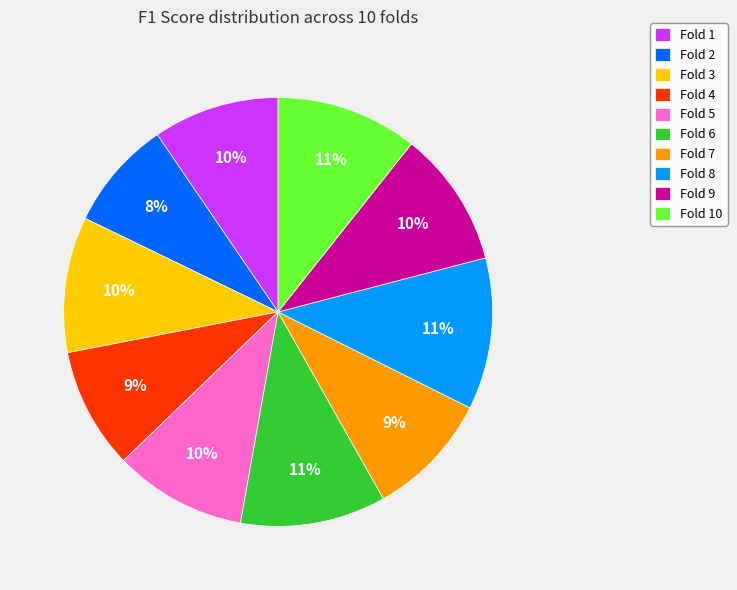

Is there a majority slice in this chart?

No